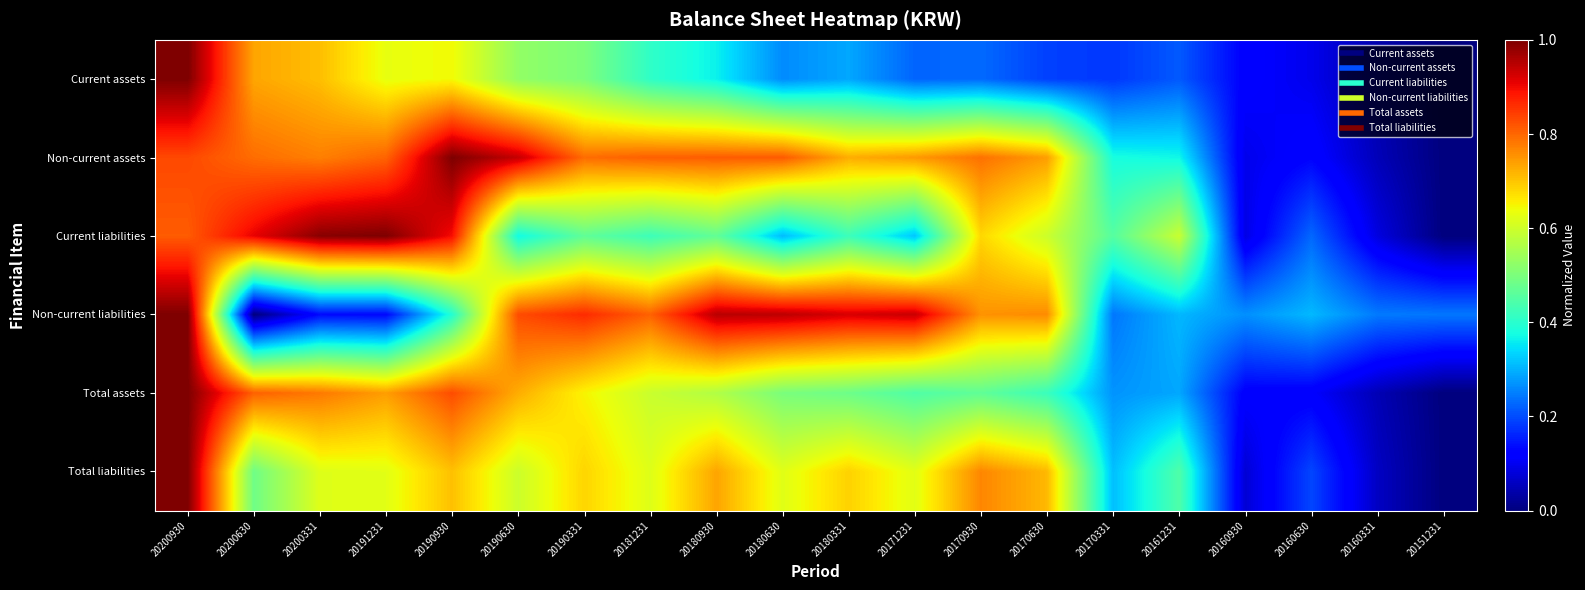

What is the greatest value displayed?

1.0